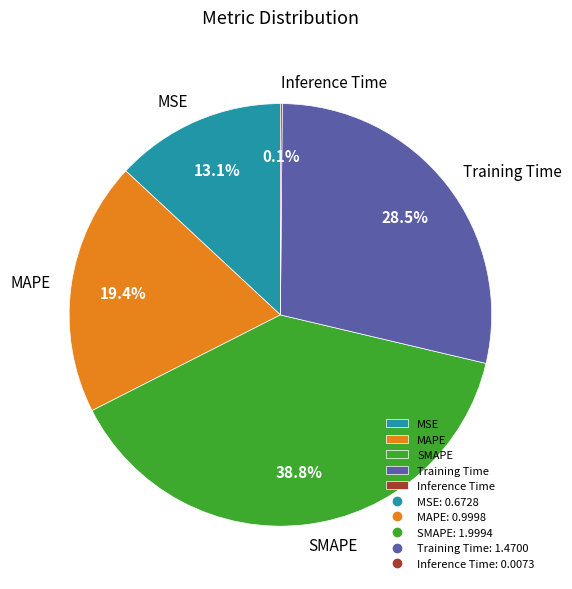

What percentage is NOT represented by MAPE?

80.6%